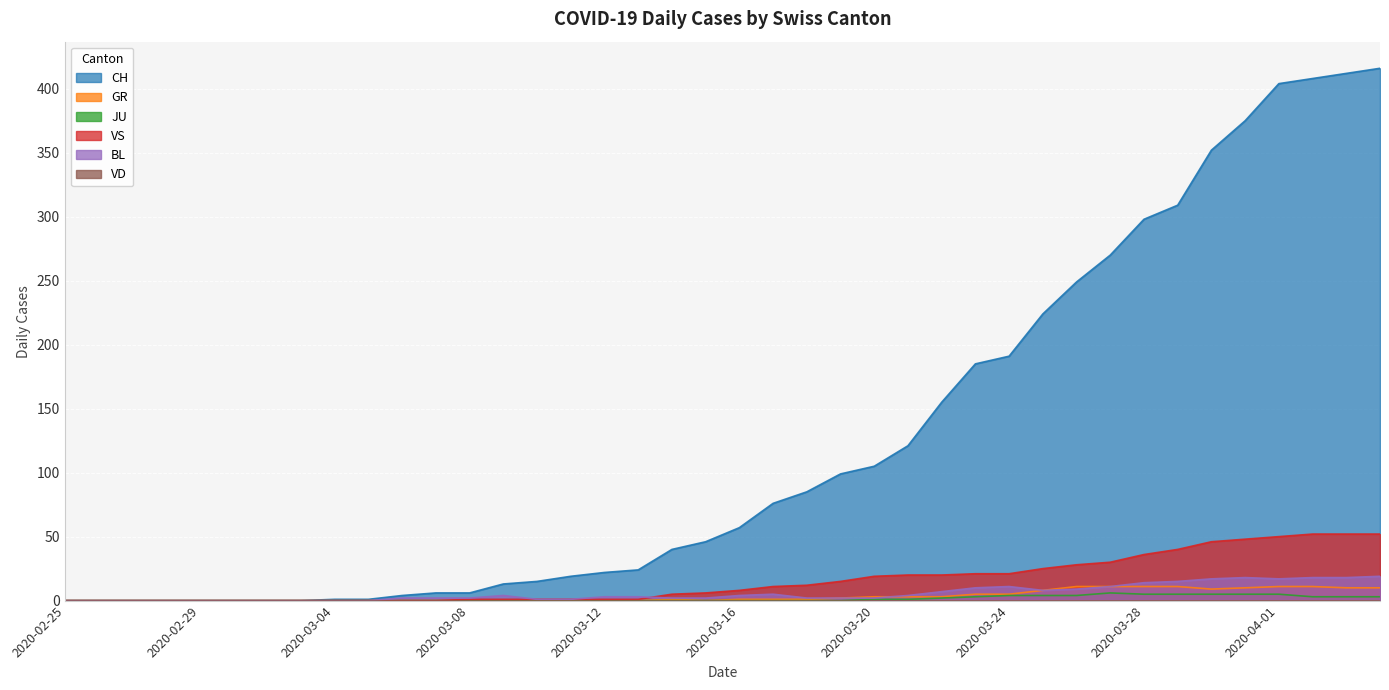

How many values in VS are above zero?

28